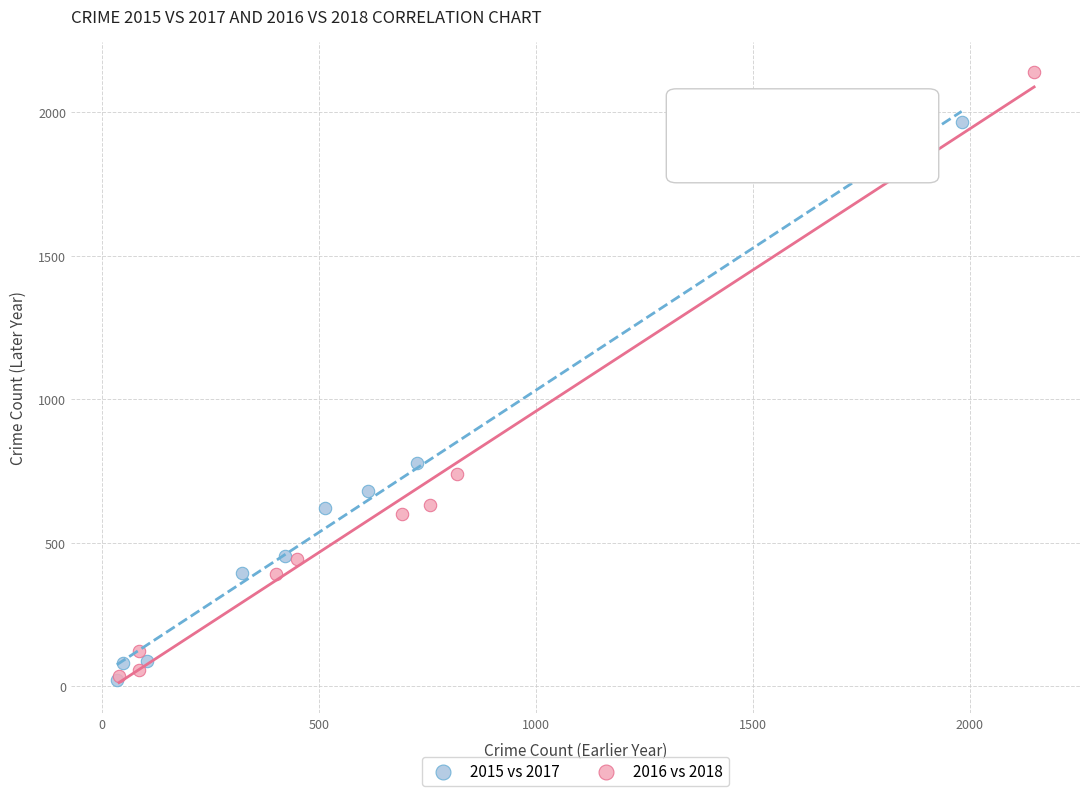

Which series contains the highest Y value?

2016 vs 2018